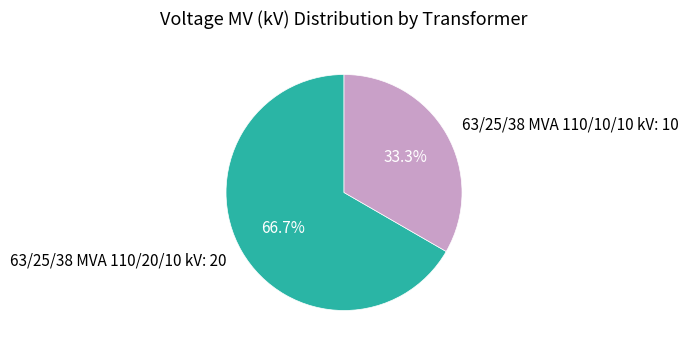

Is there any slice that represents more than half of the pie?

Yes